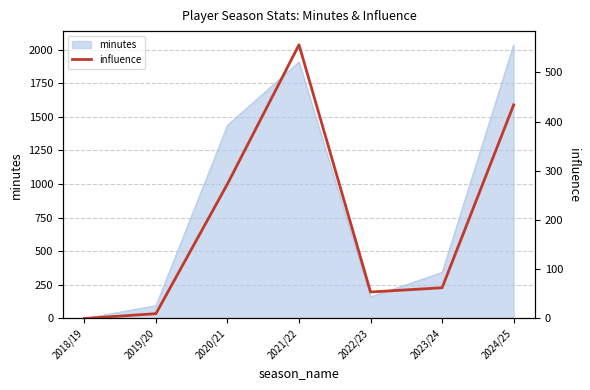

At which label is minutes closest to 1018?

2020/21